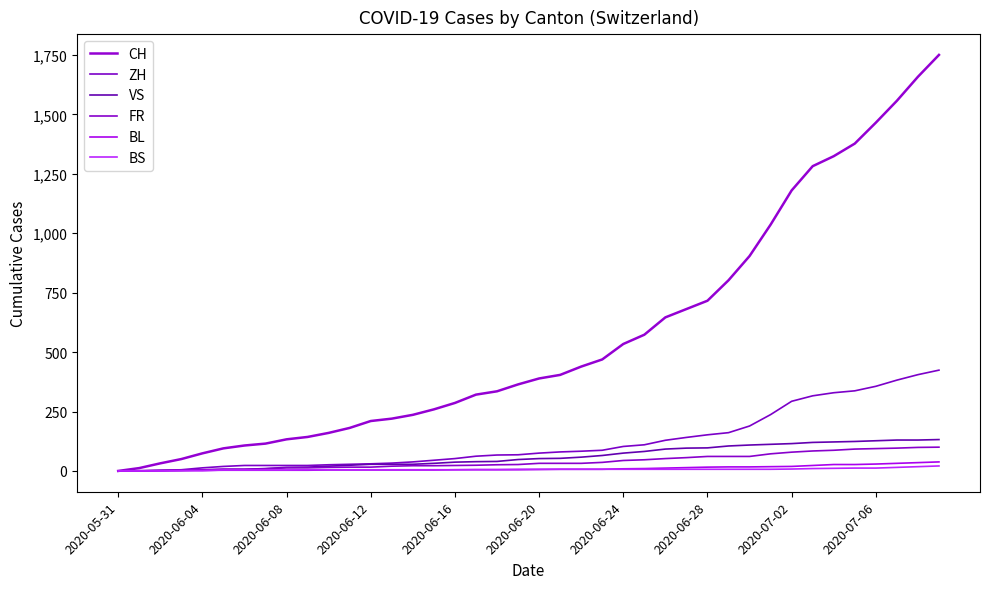

True or false: ZH has more than 0 points higher than both neighbors.

False